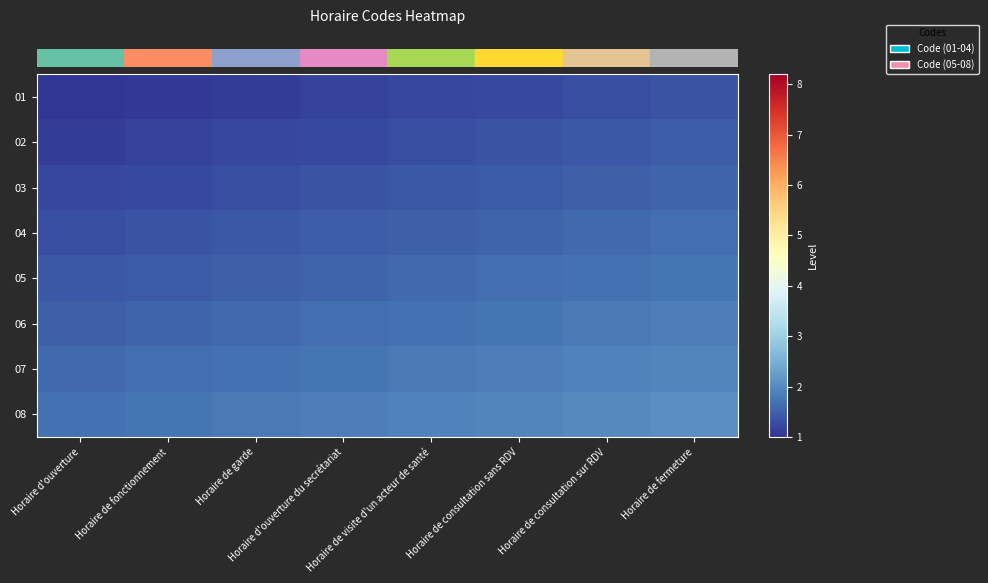

Reading right to left, transcribe all the data shown in this chart.

row_0: Horaire de fermeture=1.4	Horaire de consultation sur RDV=1.3	Horaire de consultation sans RDV=1.2	Horaire de visite d'un acteur de santé=1.2	Horaire d'ouverture du secrétariat=1.1	Horaire de garde=1.1	Horaire de fonctionnement=1.1	Horaire d'ouverture=1.0
row_1: Horaire de fermeture=1.5	Horaire de consultation sur RDV=1.4	Horaire de consultation sans RDV=1.4	Horaire de visite d'un acteur de santé=1.3	Horaire d'ouverture du secrétariat=1.2	Horaire de garde=1.2	Horaire de fonctionnement=1.2	Horaire d'ouverture=1.1
row_2: Horaire de fermeture=1.6	Horaire de consultation sur RDV=1.5	Horaire de consultation sans RDV=1.4	Horaire de visite d'un acteur de santé=1.4	Horaire d'ouverture du secrétariat=1.4	Horaire de garde=1.3	Horaire de fonctionnement=1.2	Horaire d'ouverture=1.2
row_3: Horaire de fermeture=1.7	Horaire de consultation sur RDV=1.6	Horaire de consultation sans RDV=1.6	Horaire de visite d'un acteur de santé=1.5	Horaire d'ouverture du secrétariat=1.5	Horaire de garde=1.4	Horaire de fonctionnement=1.4	Horaire d'ouverture=1.3
row_4: Horaire de fermeture=1.8	Horaire de consultation sur RDV=1.7	Horaire de consultation sans RDV=1.6	Horaire de visite d'un acteur de santé=1.6	Horaire d'ouverture du secrétariat=1.5	Horaire de garde=1.5	Horaire de fonctionnement=1.4	Horaire d'ouverture=1.4
row_5: Horaire de fermeture=1.9	Horaire de consultation sur RDV=1.8	Horaire de consultation sans RDV=1.8	Horaire de visite d'un acteur de santé=1.7	Horaire d'ouverture du secrétariat=1.6	Horaire de garde=1.6	Horaire de fonctionnement=1.6	Horaire d'ouverture=1.5
row_6: Horaire de fermeture=2.0	Horaire de consultation sur RDV=1.9	Horaire de consultation sans RDV=1.9	Horaire de visite d'un acteur de santé=1.8	Horaire d'ouverture du secrétariat=1.8	Horaire de garde=1.7	Horaire de fonctionnement=1.7	Horaire d'ouverture=1.6
row_7: Horaire de fermeture=2.1	Horaire de consultation sur RDV=2.0	Horaire de consultation sans RDV=2.0	Horaire de visite d'un acteur de santé=1.9	Horaire d'ouverture du secrétariat=1.9	Horaire de garde=1.8	Horaire de fonctionnement=1.8	Horaire d'ouverture=1.7